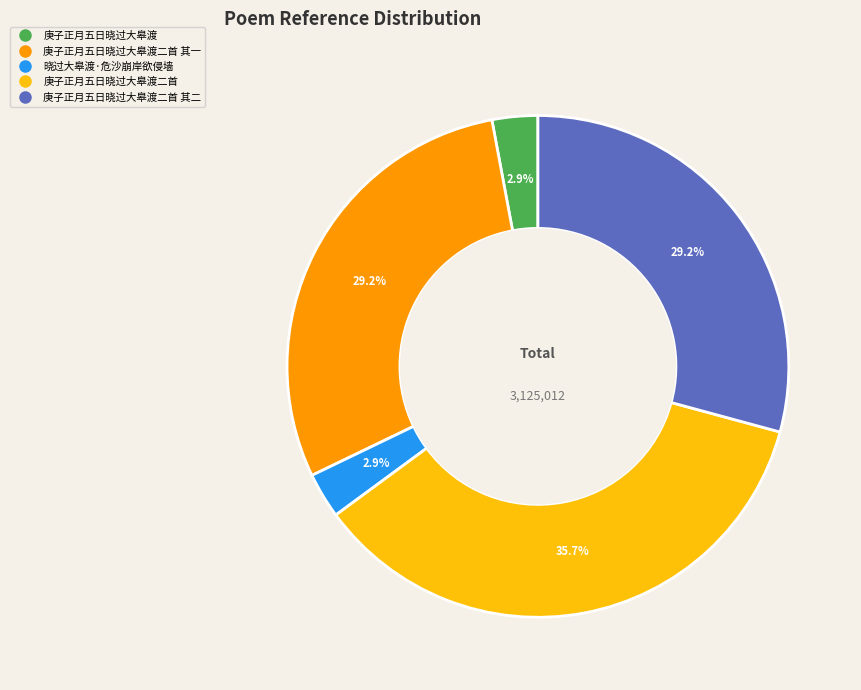

Is there a majority slice in this chart?

No